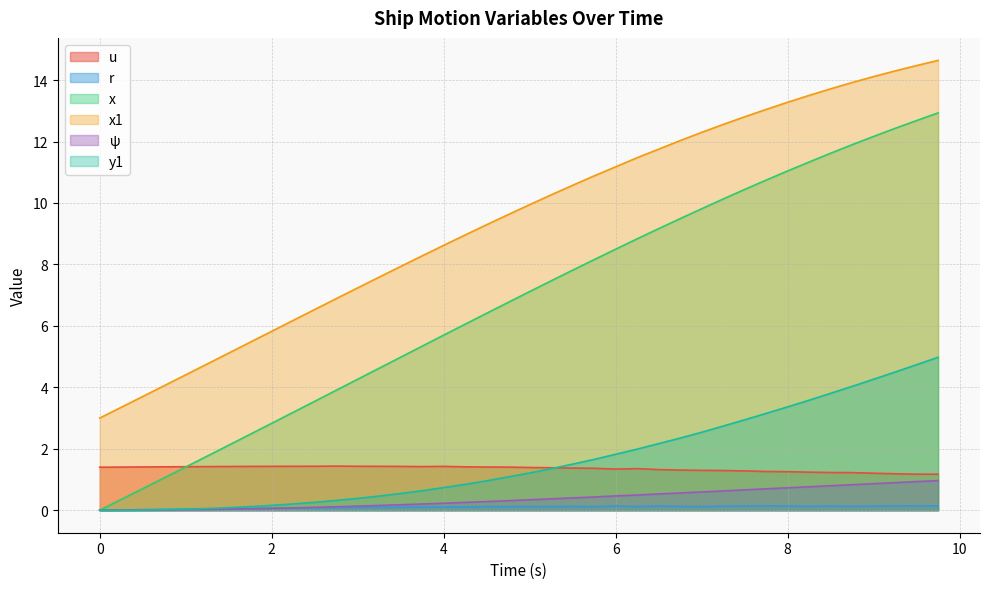

Which series changed the most between 1.75 and 8.0?

x